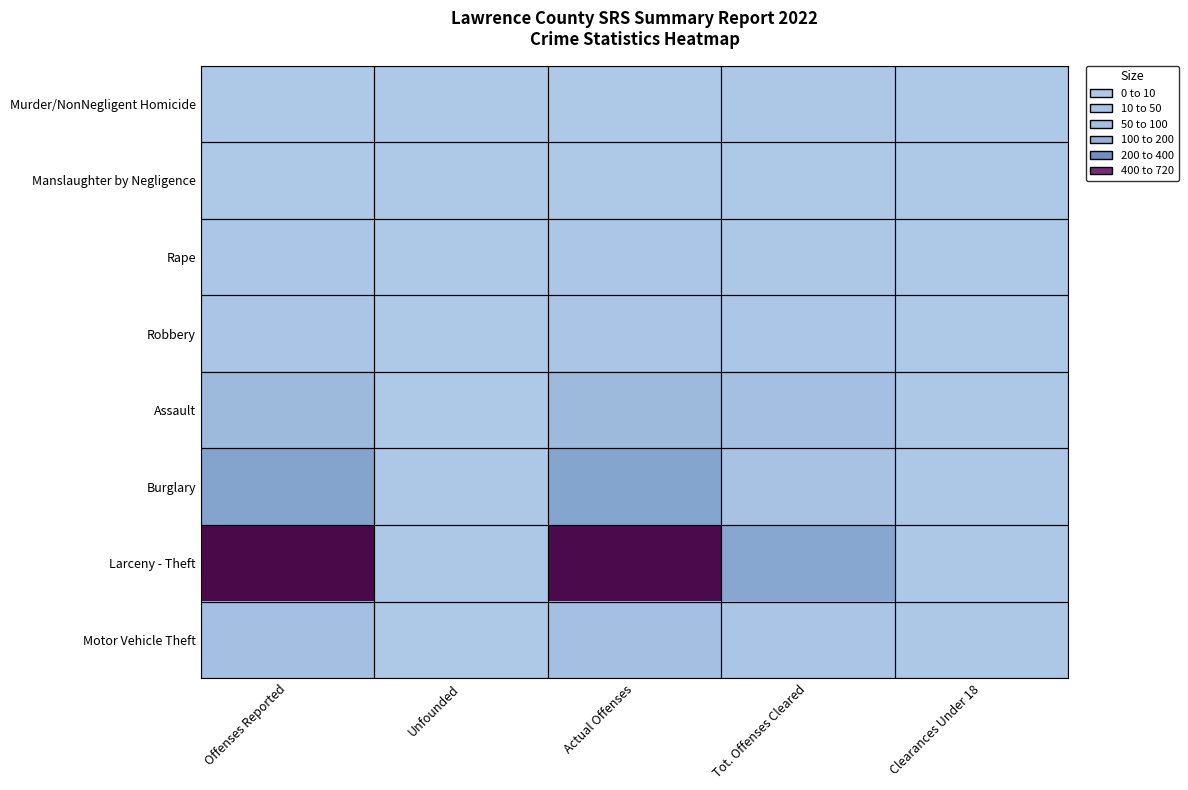

Which series has the largest range (max minus min)?

Larceny - Theft